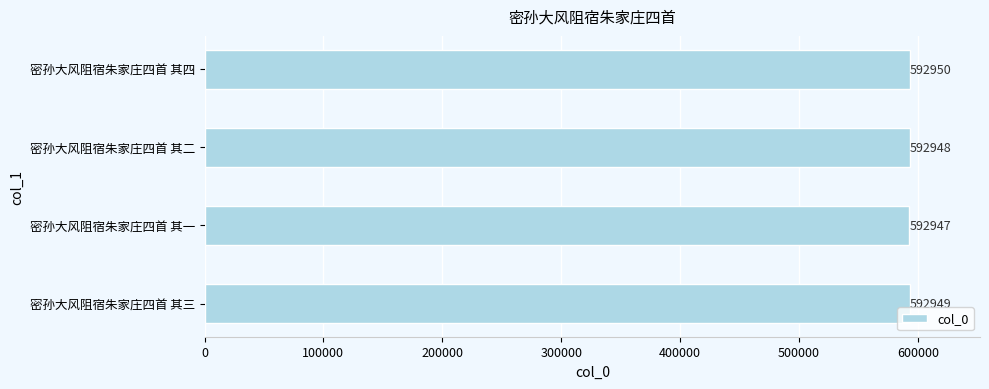

Does the chart contain stacked bars?

No